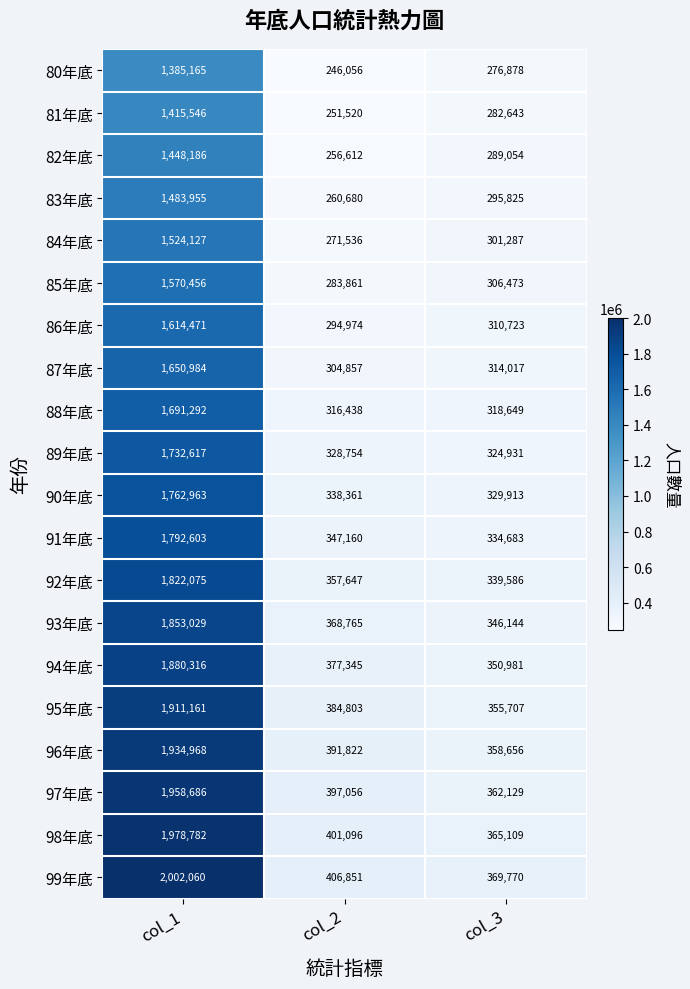

Is it true that 86年底 equals 310723 at col_3?

True